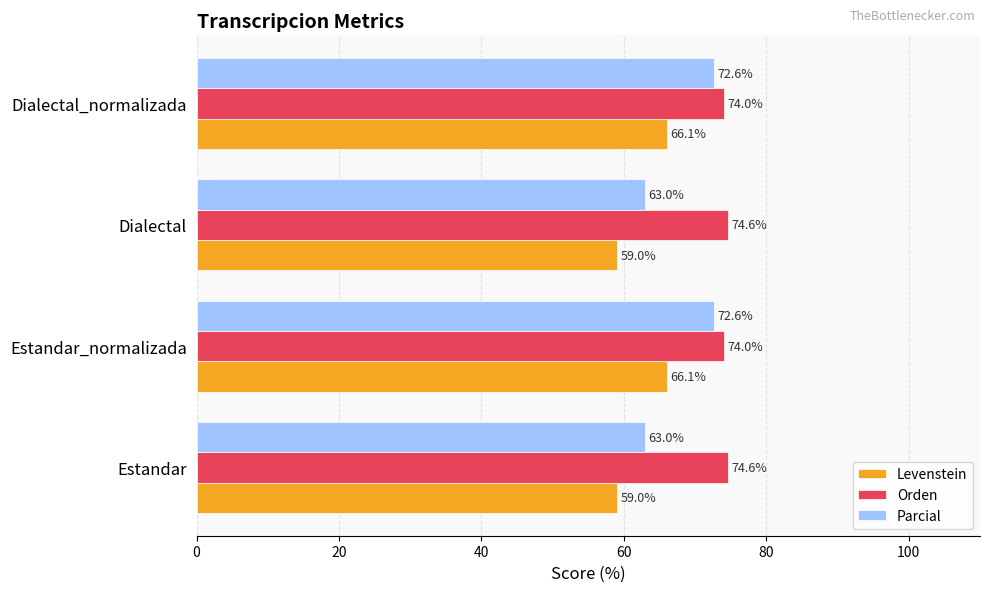

Rank the series by their maximum value, from lowest to highest.

Levenstein, Parcial, Orden